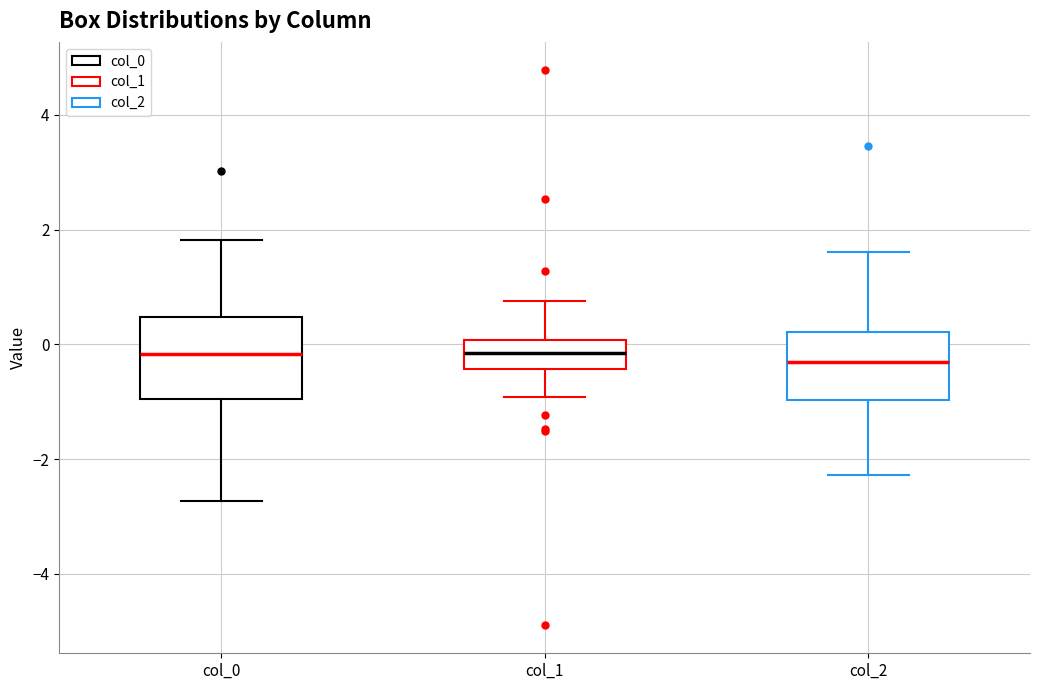

Where does the upper whisker of the box for col_0 end on the y-axis? The values are not printed on the chart, so give them approximately, as read against the axis.

1.8